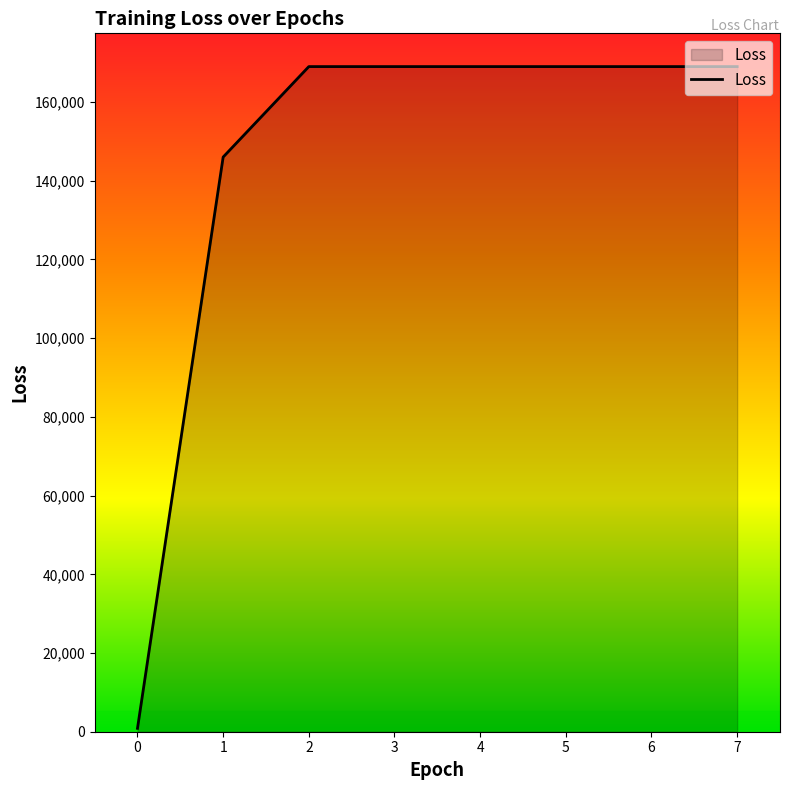

Count the number of values greater than 169009.

6